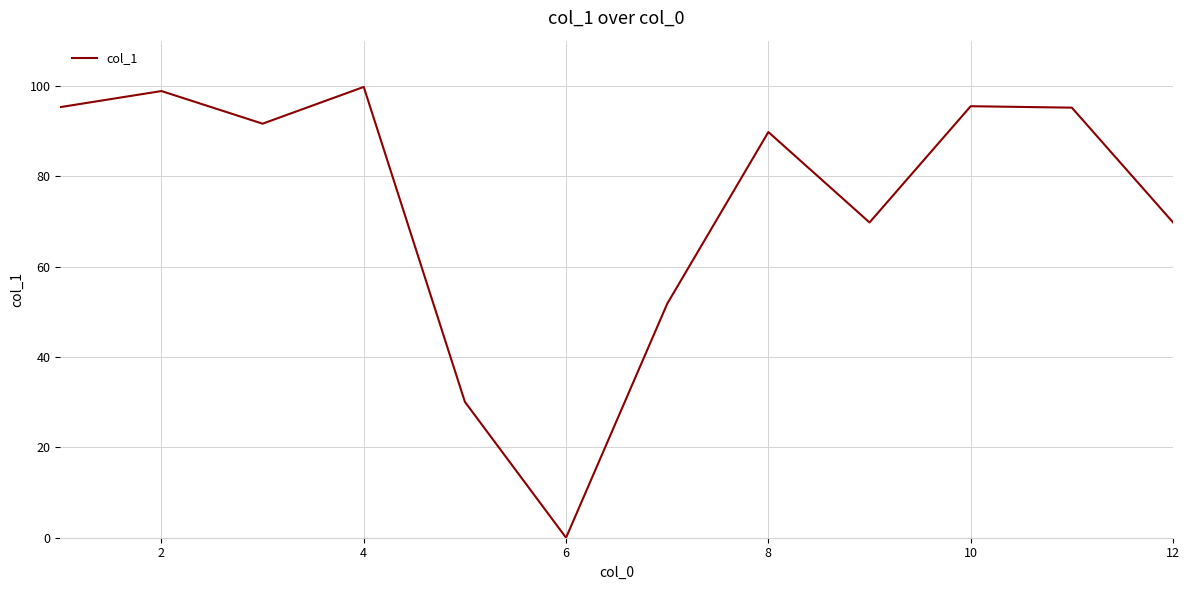

What is the maximum value shown in the chart?

99.8